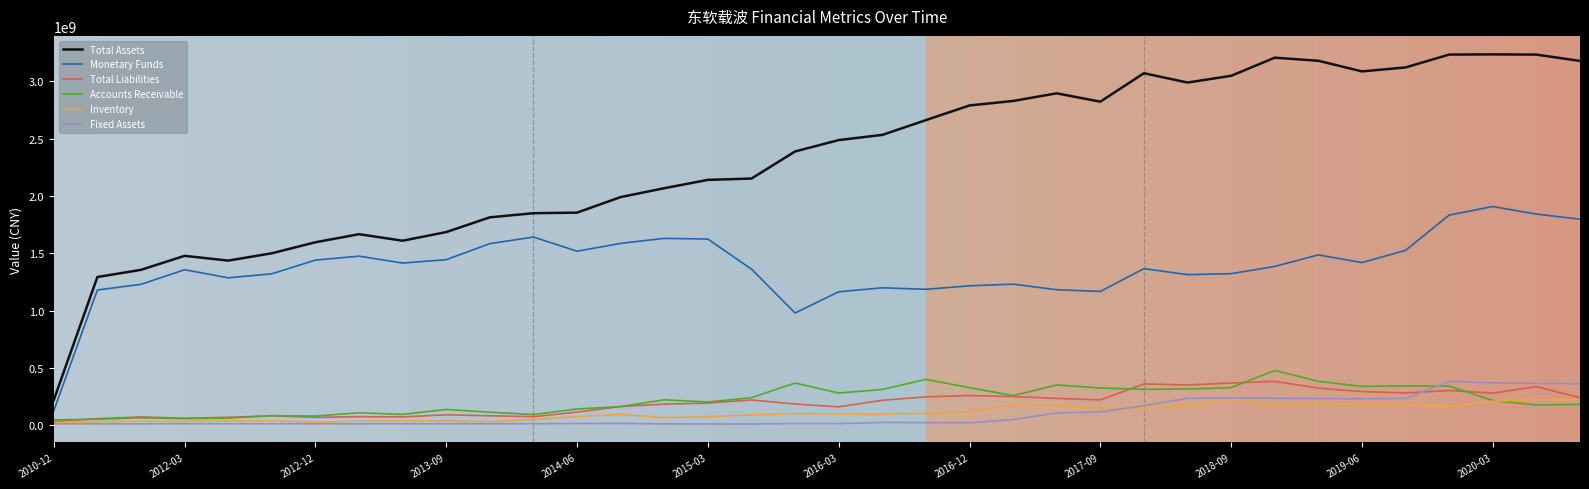

Which series has the largest total across all categories?

Total Assets